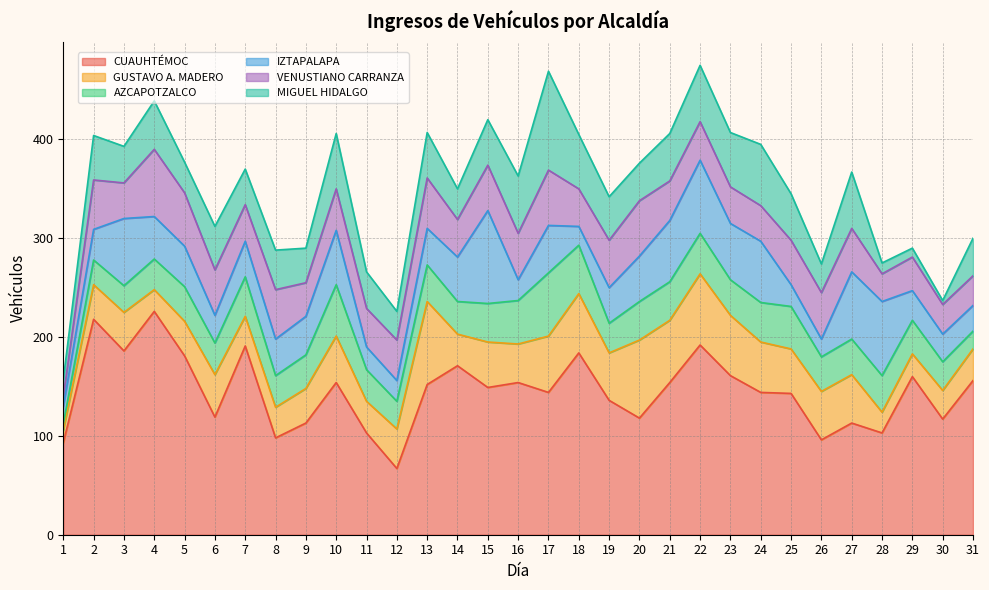

True or false: CUAUHTÉMOC has more than 0 interior local peaks.

True